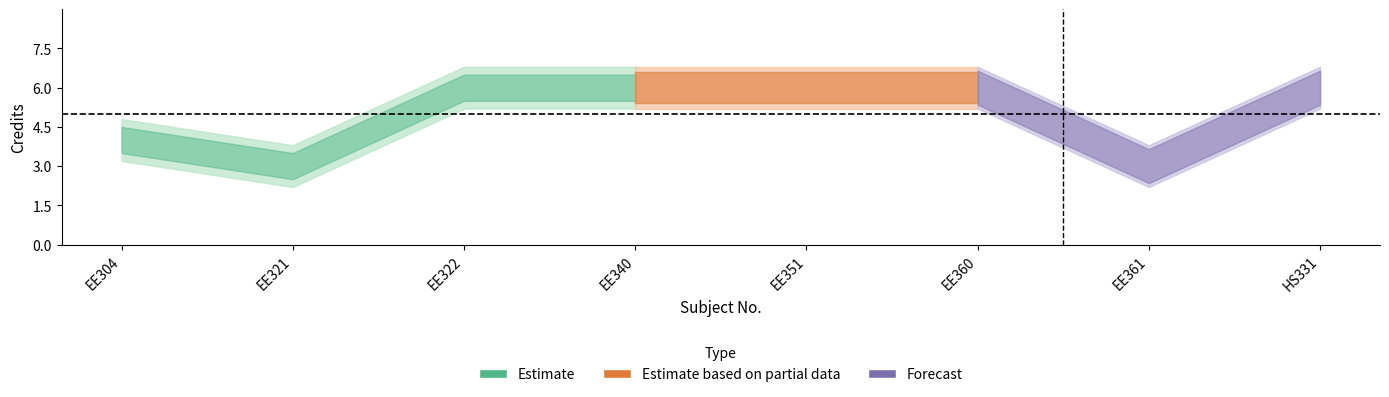

Does the chart display data point markers on the line(s)?

No